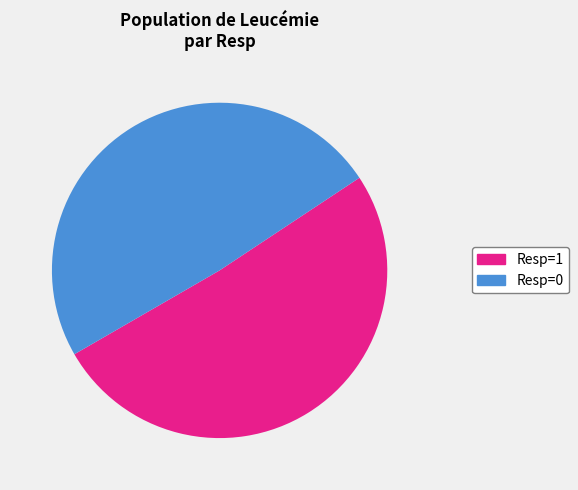

Count the number of slices in the pie.

2